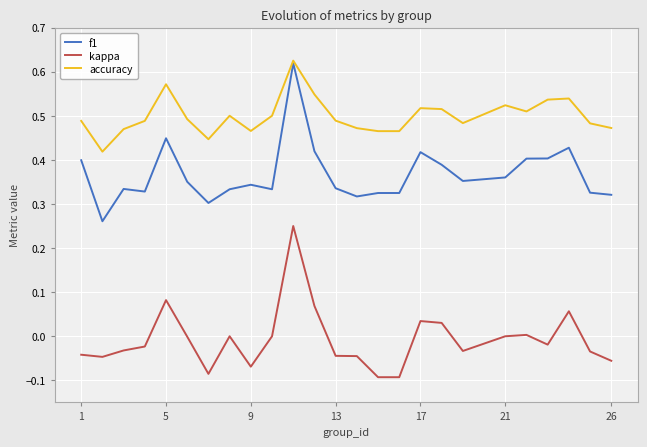

List the series in order of their overall mean, lowest first.

kappa, f1, accuracy